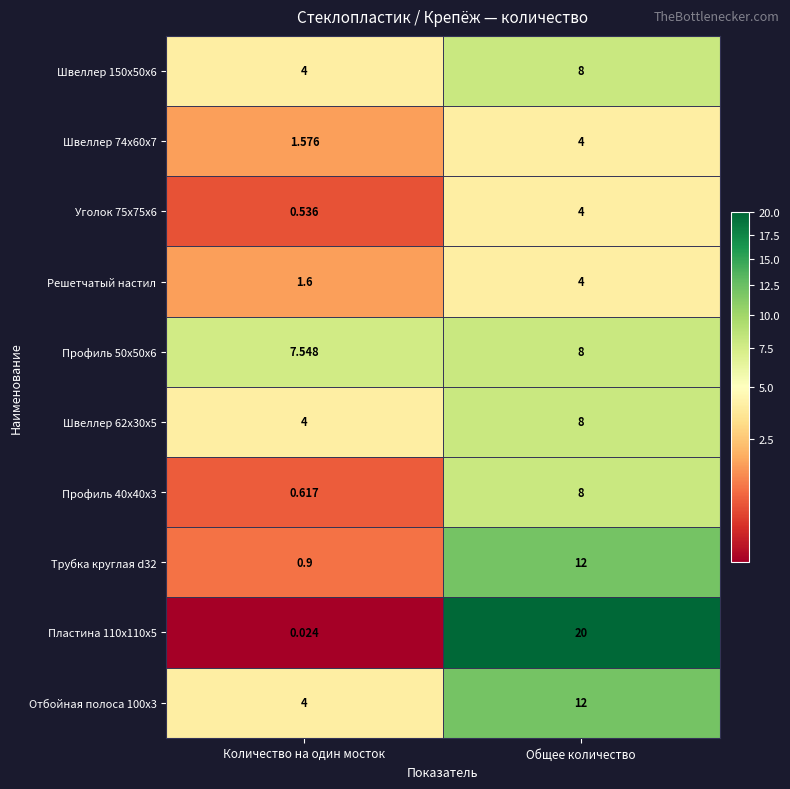

At which category is the sum across all series the highest?

Общее количество